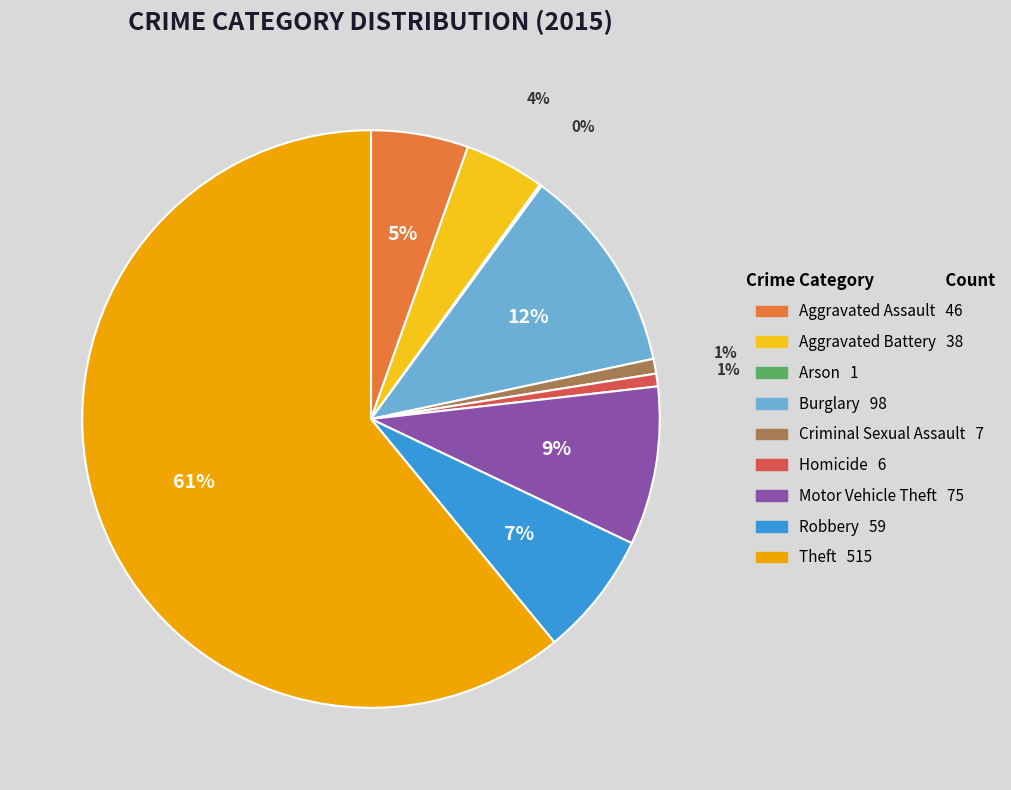

Is it true that Criminal Sexual Assault is 1% of the pie?

True